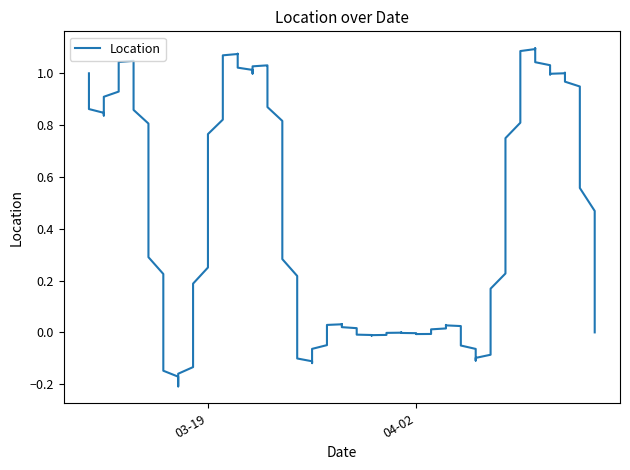

How many lines are shown in the chart?

1